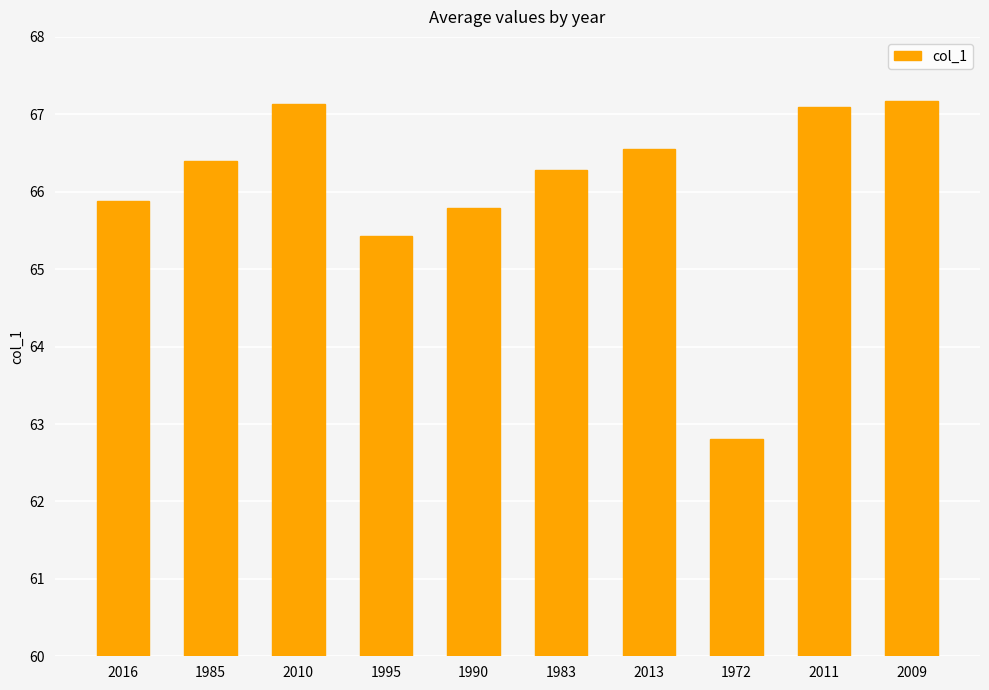

What is the smallest value displayed?

62.8